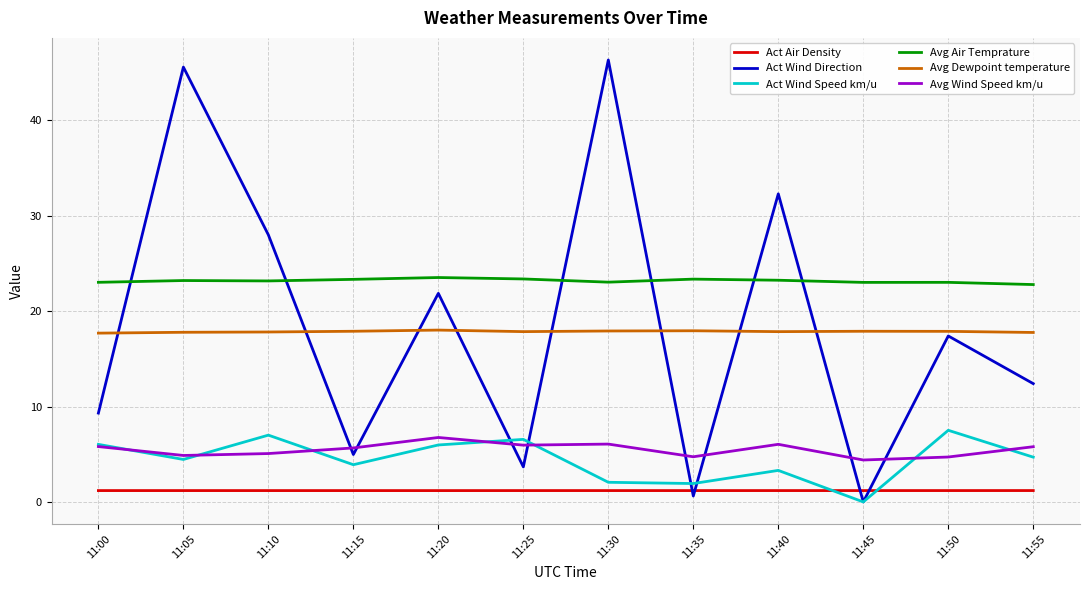

What is the maximum value shown in the chart?

46.3